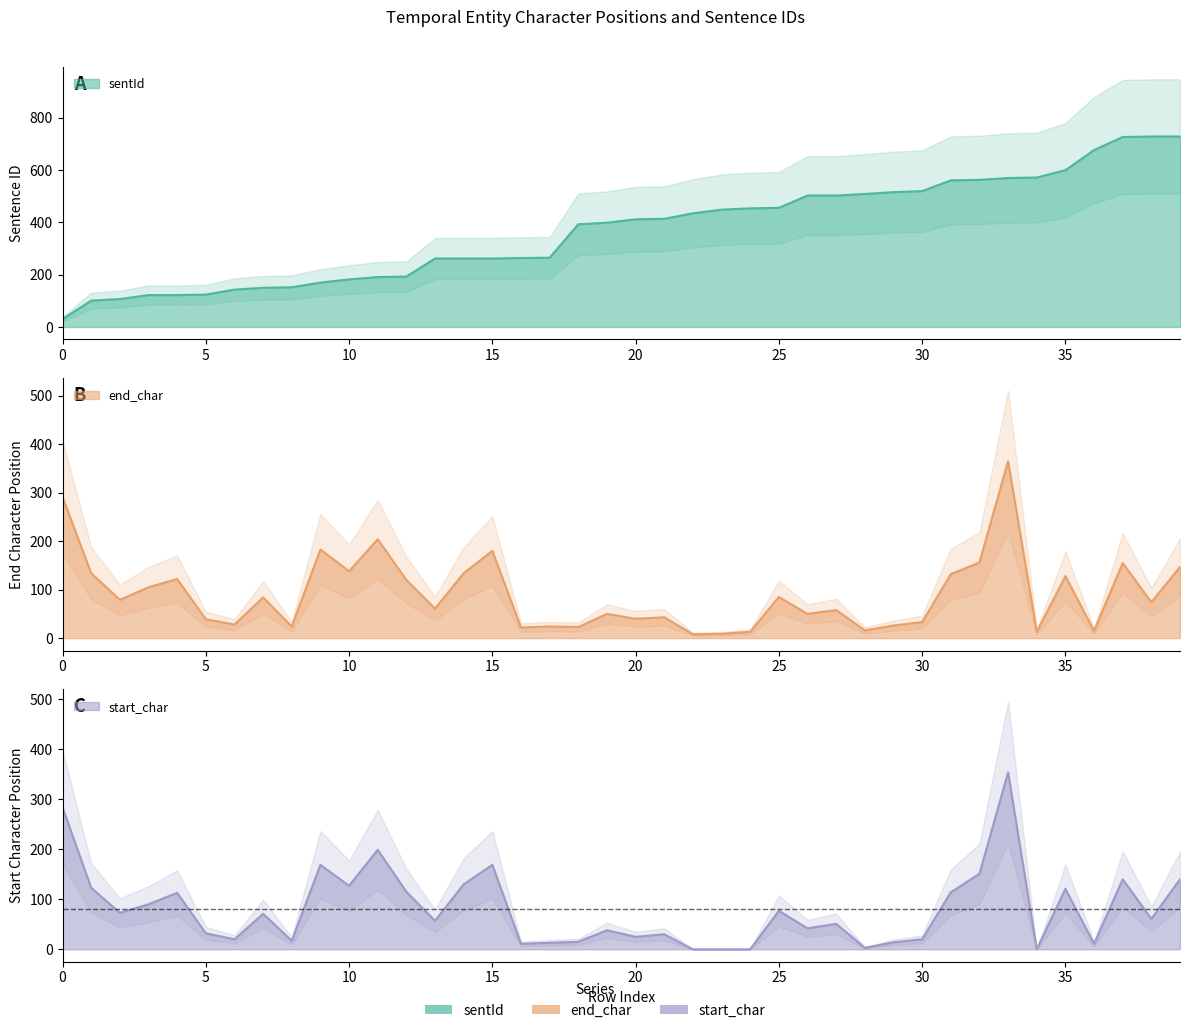

Reading left to right, extract all data points from this chart.

sentId: 0=30	1=101	2=107	3=122	4=122	5=124	6=143	7=150	8=152	9=170	10=182	11=191	12=193	13=262	14=262	15=262	16=264	17=265	18=393	19=399	20=412	21=414	22=435	23=449	24=454	25=456	26=503	27=503	28=509	29=516	30=520	31=561	32=563	33=570	34=572	35=600	36=677	37=727	38=729	39=729
end_char: 0=291	1=134	2=79	3=105	4=122	5=39	6=28	7=84	8=24	9=183	10=138	11=204	12=120	13=61	14=134	15=180	16=22	17=24	18=23	19=50	20=40	21=43	22=8	23=9	24=13	25=85	26=50	27=58	28=16	29=26	30=33	31=132	32=156	33=365	34=13	35=128	36=15	37=155	38=74	39=147
start_char: 0=284	1=123	2=73	3=90	4=113	5=32	6=20	7=71	8=17	9=169	10=127	11=199	12=115	13=57	14=130	15=169	16=11	17=13	18=15	19=38	20=25	21=30	22=0	23=0	24=0	25=77	26=42	27=51	28=3	29=14	30=20	31=114	32=151	33=354	34=0	35=121	36=11	37=140	38=61	39=140